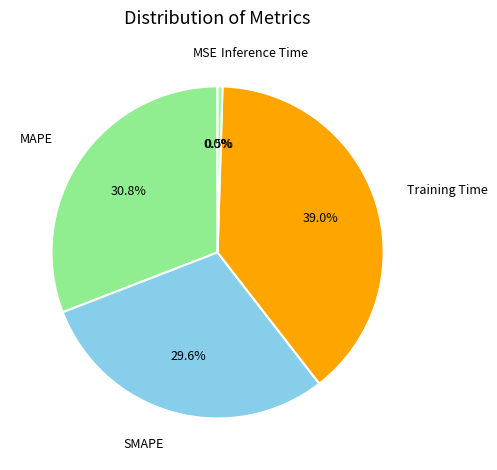

Which category has the biggest portion of the pie?

Training Time